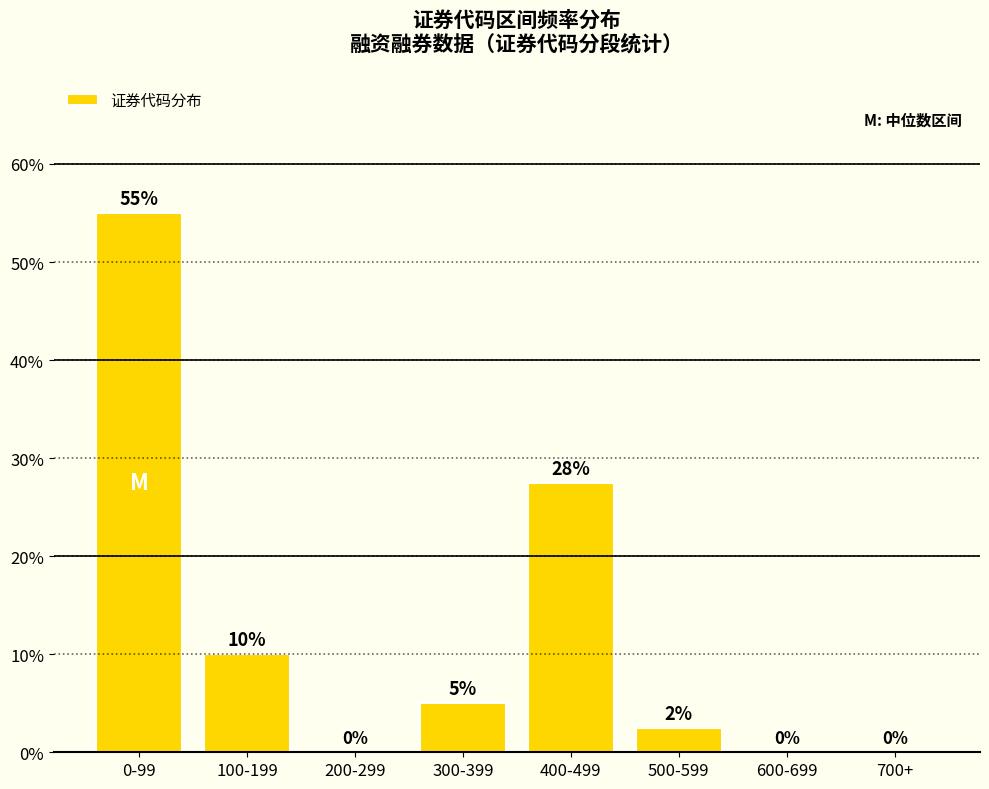

True or false: the data shows 27.7 at 200-299.

False